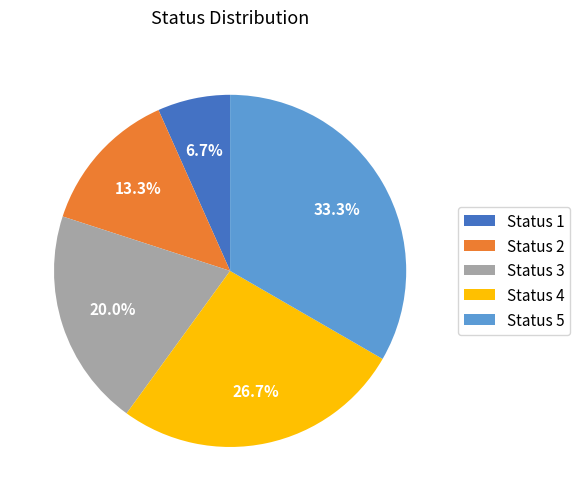

To the nearest percent, what is the average slice percentage?

20%